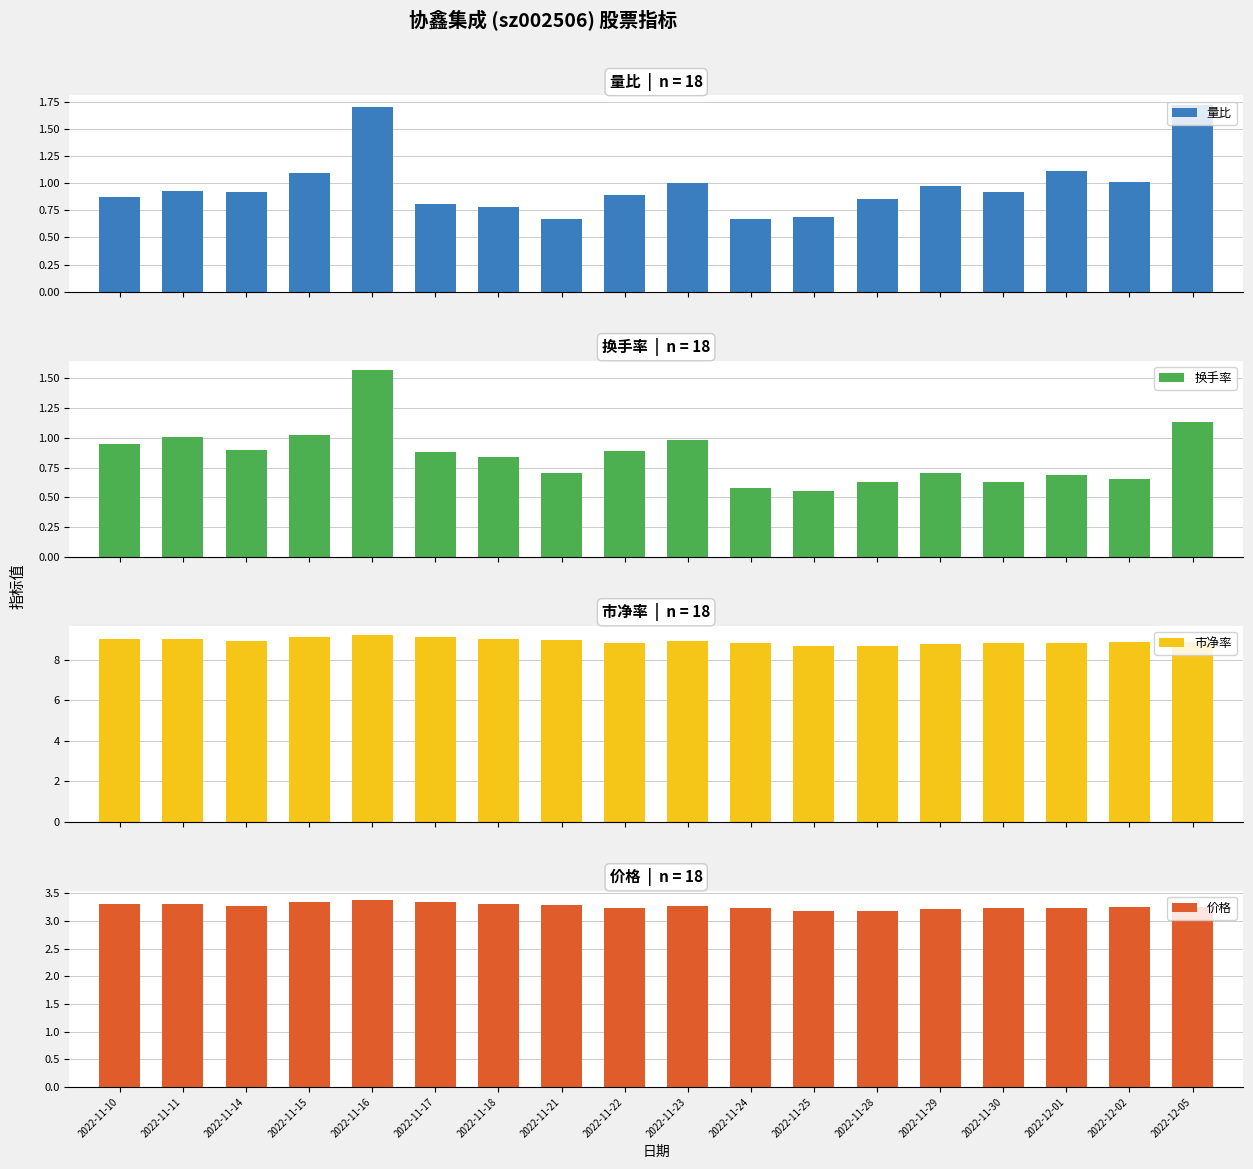

What is the spread (max minus min) of values at 2022-11-24?

8.2